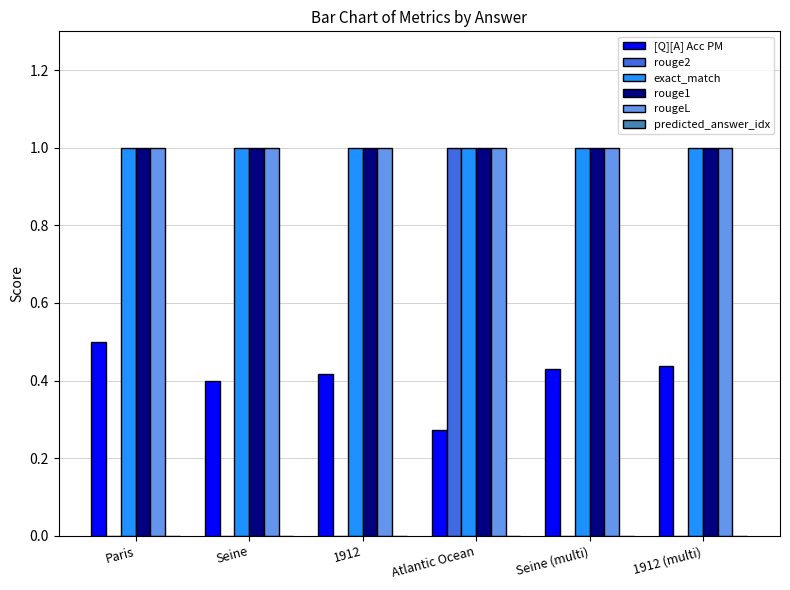

Which series has the widest spread of values?

rouge2